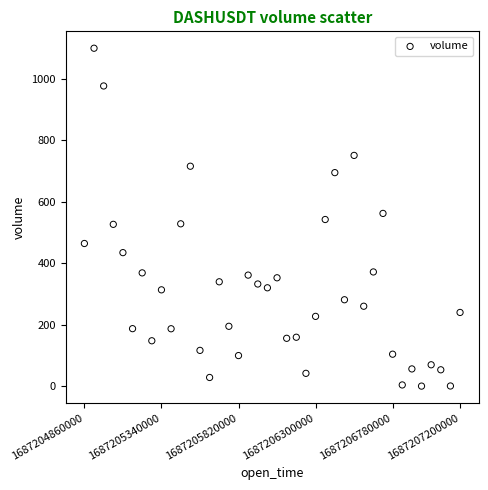

What is the range of Y values (max minus min)?

1098.9